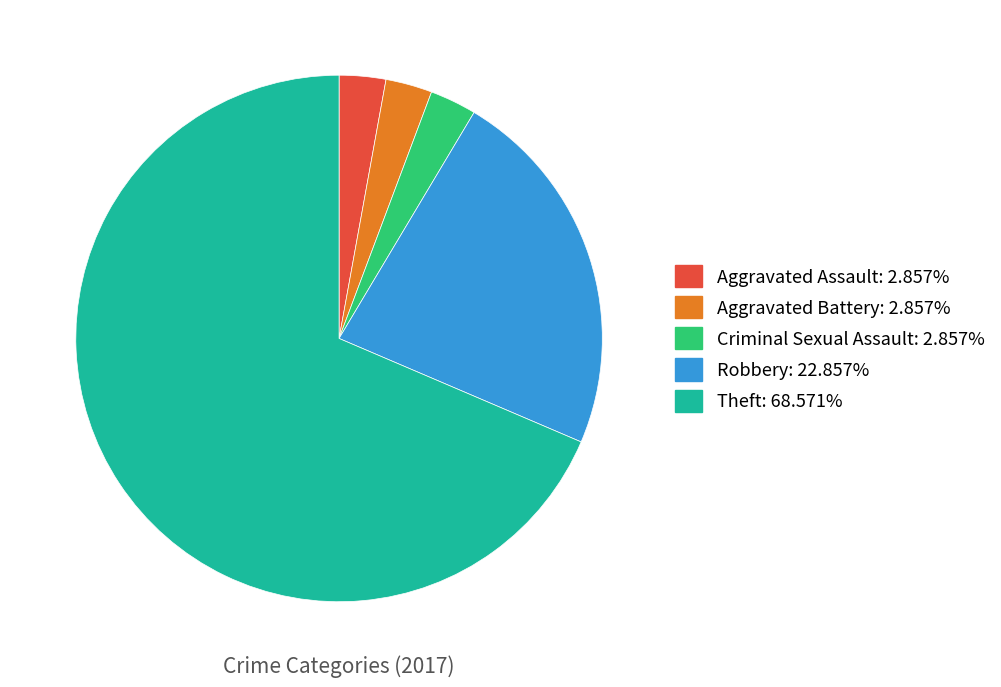

Do Aggravated Assault and Aggravated Battery together represent more than half of the pie?

No